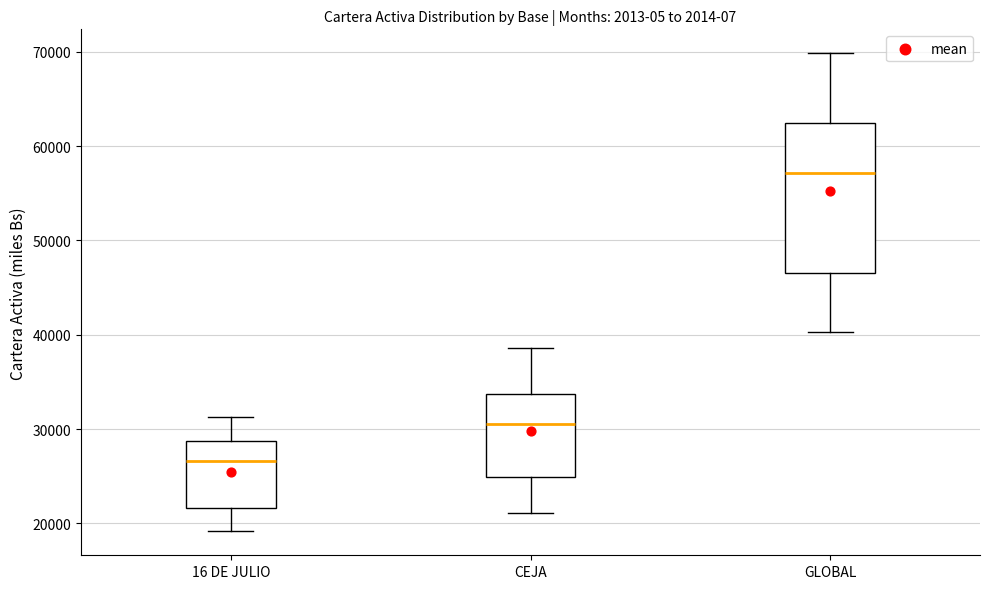

Reading left to right, transcribe this box plot: for each box, give where its median line is, the range the box spans, and where its two whiskers end, as read against the y-axis. The values are not printed on the chart, so give them approximately, as read against the axis.

16 DE JULIO: median 27000, box 22000 to 29000, whiskers 19000 to 31000
CEJA: median 31000, box 25000 to 34000, whiskers 21000 to 39000
GLOBAL: median 57000, box 47000 to 62000, whiskers 40000 to 70000